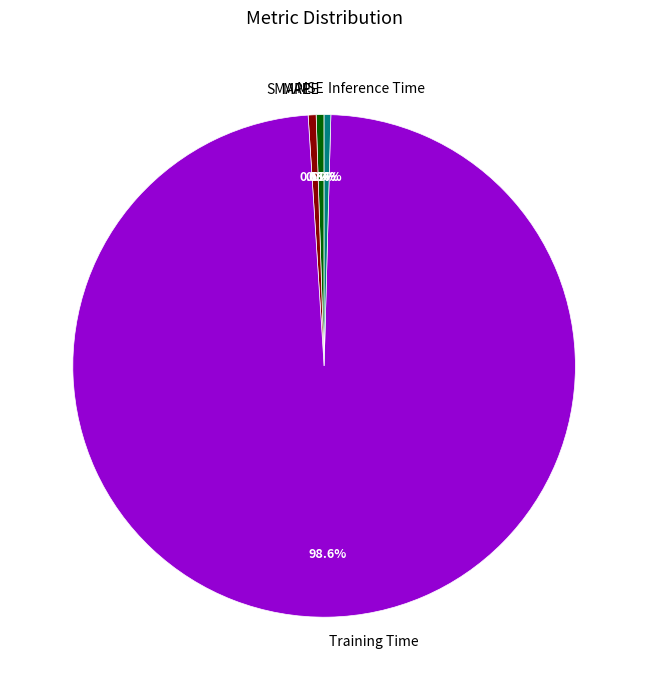

To the nearest percent, what is the average slice percentage?

20%